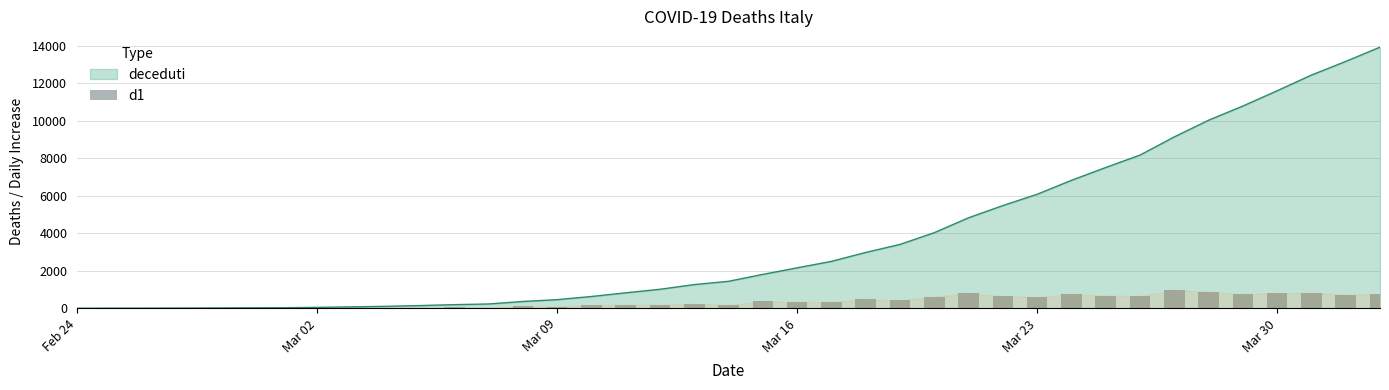

What is the highest value of the deceduti series?

13915